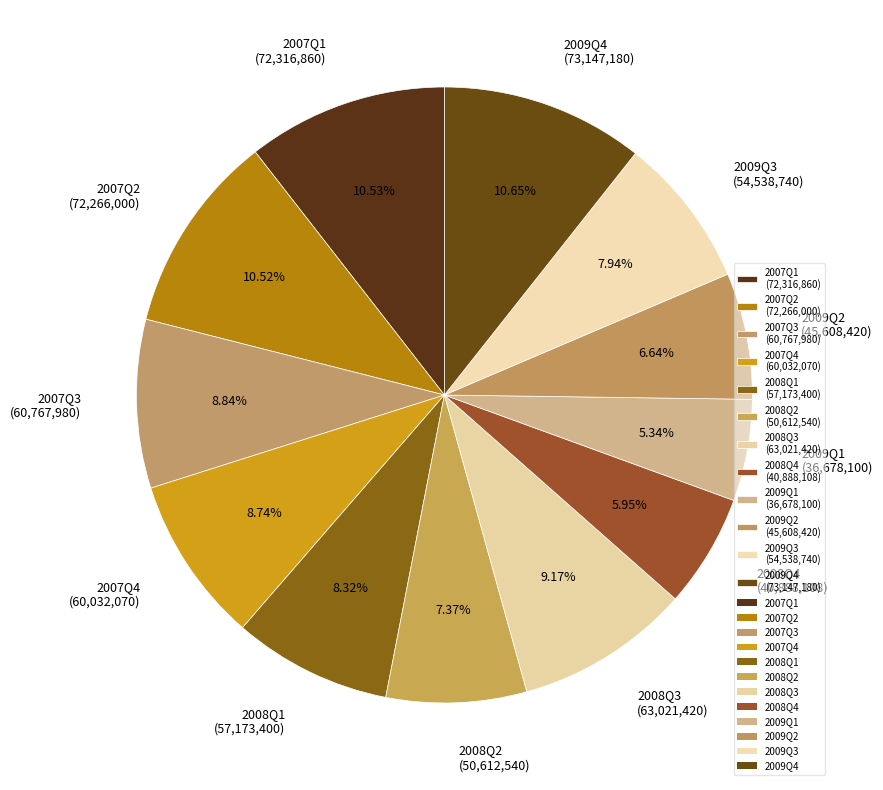

Is 2008Q2 (50,612,540) the majority of the pie?

No